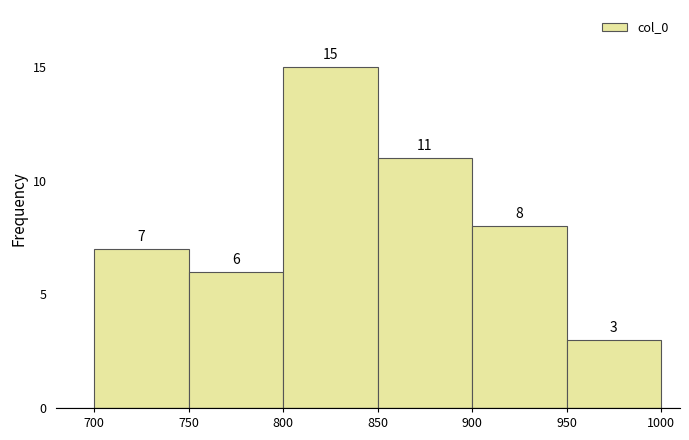

Reading left to right, transcribe this chart: for each bar, give the range it covers on the x-axis and its height.

700 to 750: 7
750 to 800: 6
800 to 850: 15
850 to 900: 11
900 to 950: 8
950 to 1000: 3